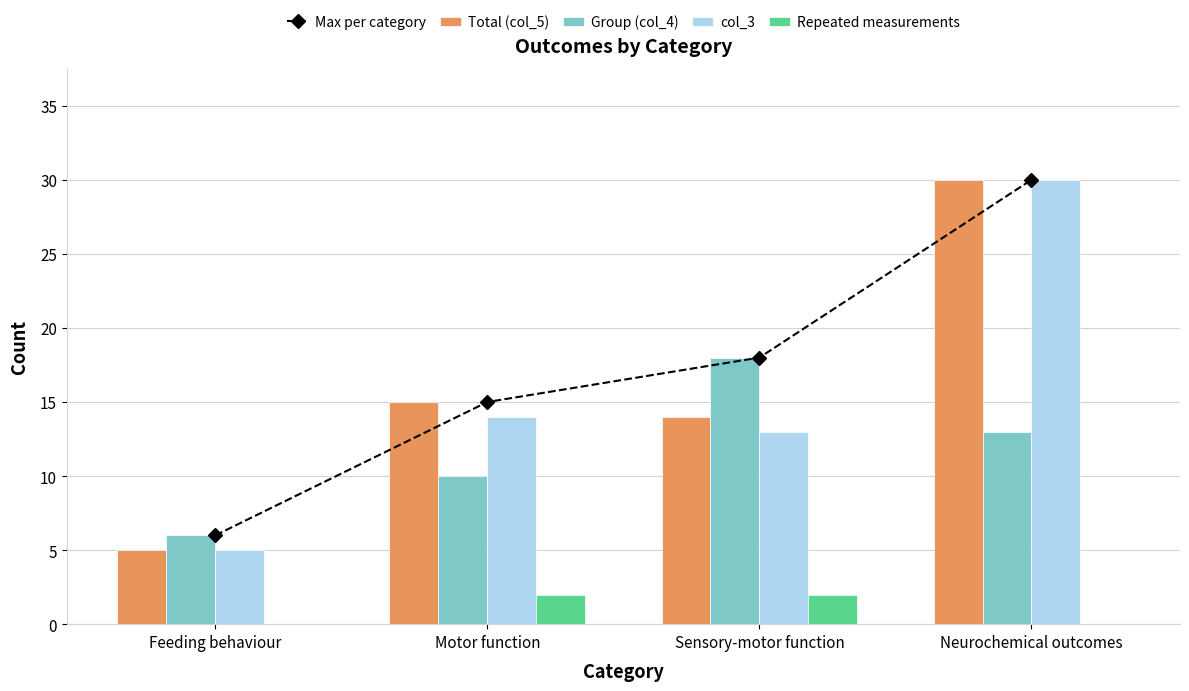

What is the highest value of the col_3 series?

30